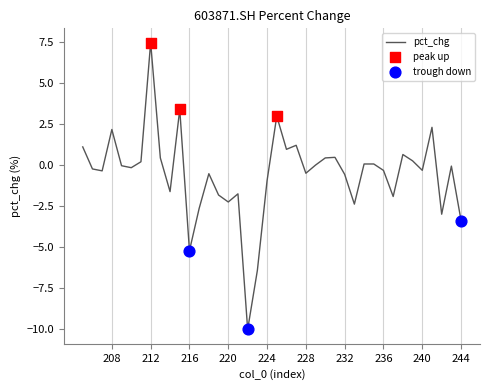

Which has a higher value, 228 or 211?

211